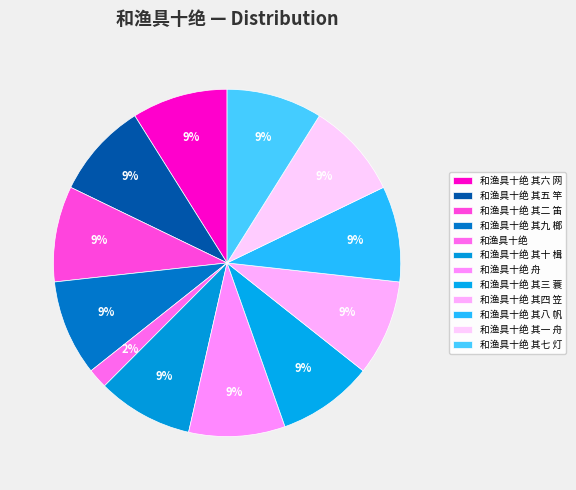

Rank the categories by value from lowest to highest.

和渔具十绝, 和渔具十绝 其七 灯, 和渔具十绝 其九 榔, 和渔具十绝 其二 笛, 和渔具十绝 其十 楫, 和渔具十绝 其四 笠, 和渔具十绝 其三 蓑, 和渔具十绝 其六 网, 和渔具十绝 其八 帆, 和渔具十绝 其一 舟, 和渔具十绝 其五 竿, 和渔具十绝 舟